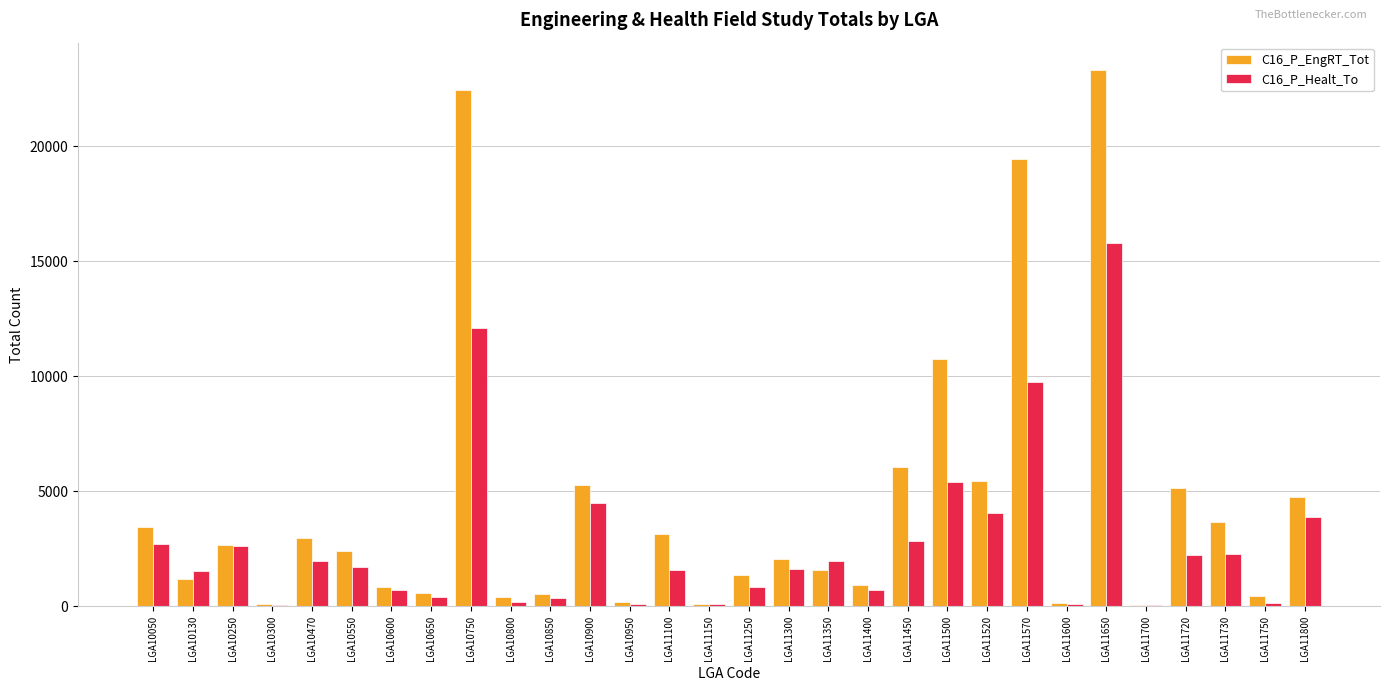

What value does the C16_P_Healt_To series have at LGA10600, to the nearest 50?

700